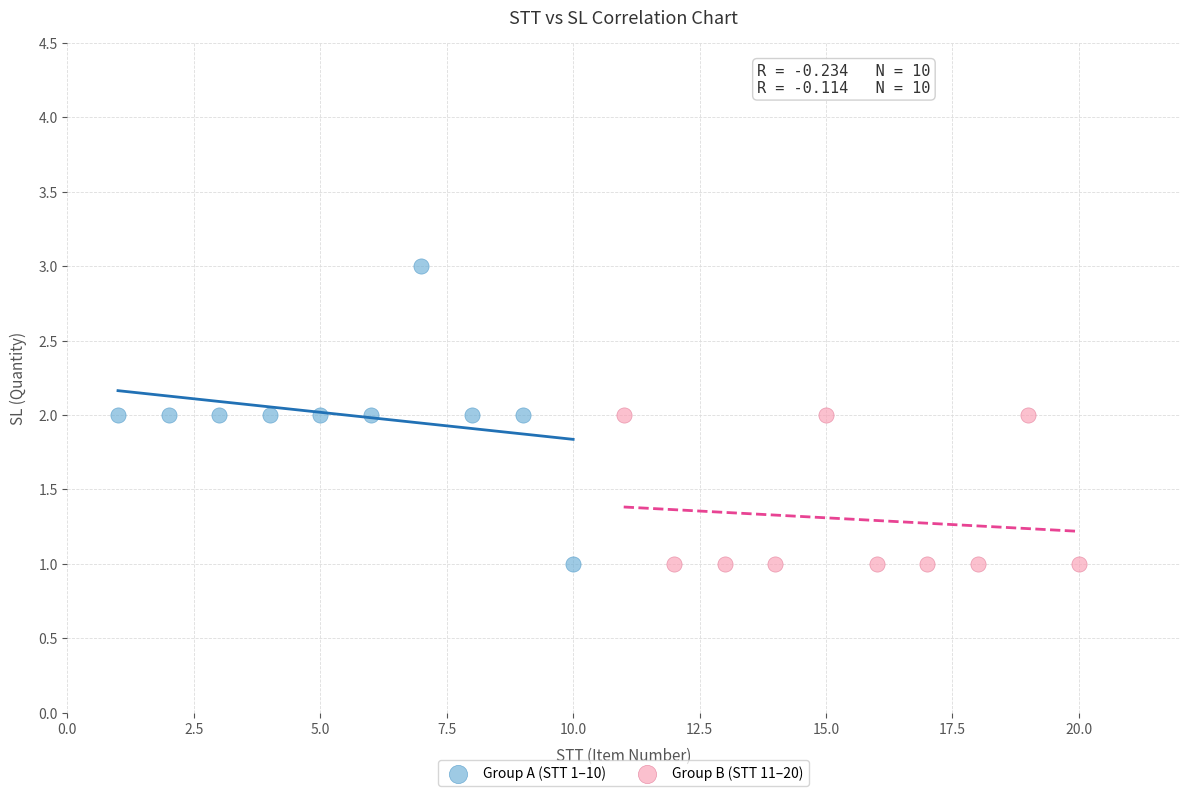

Which series has the largest Y range (max minus min)?

Group A (STT 1–10)